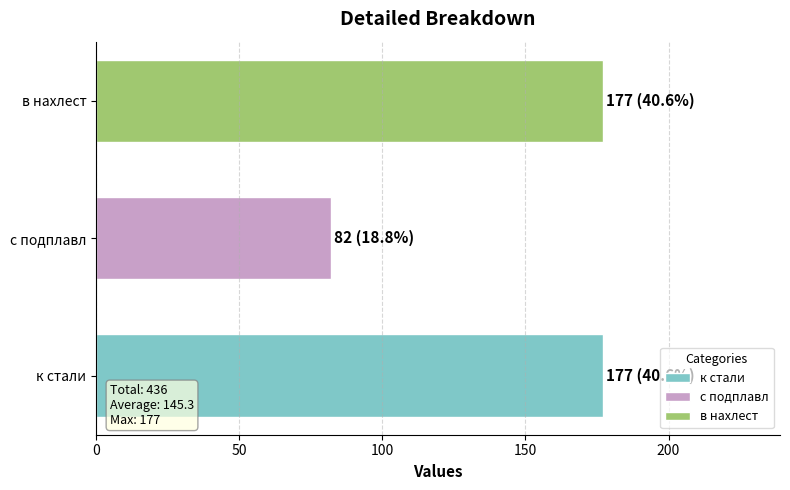

Reading bottom to top, what are all the values shown in this chart?

177	82	177